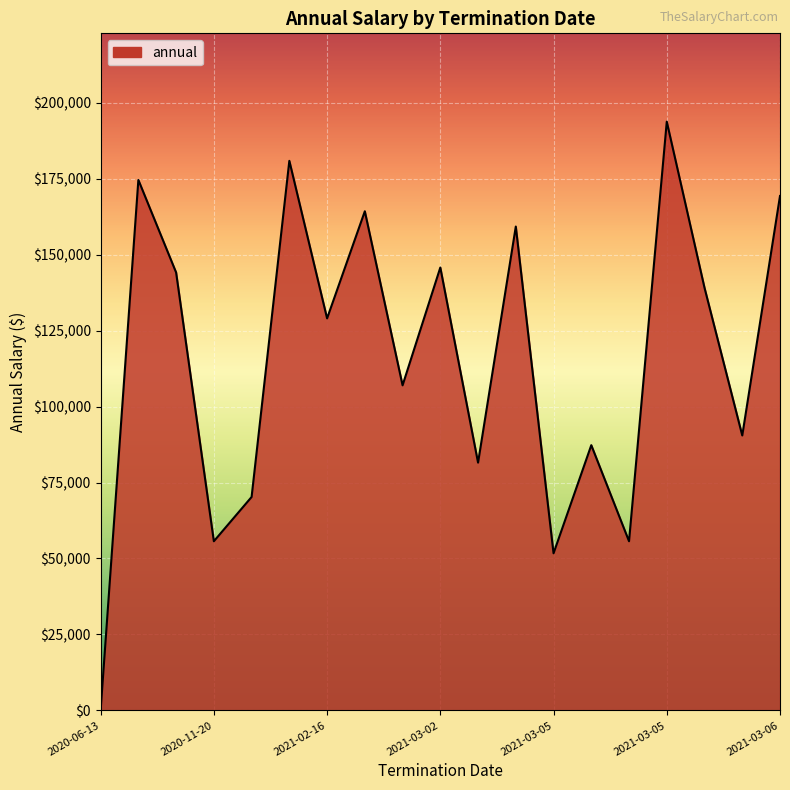

What is the greatest value displayed?

193758.0